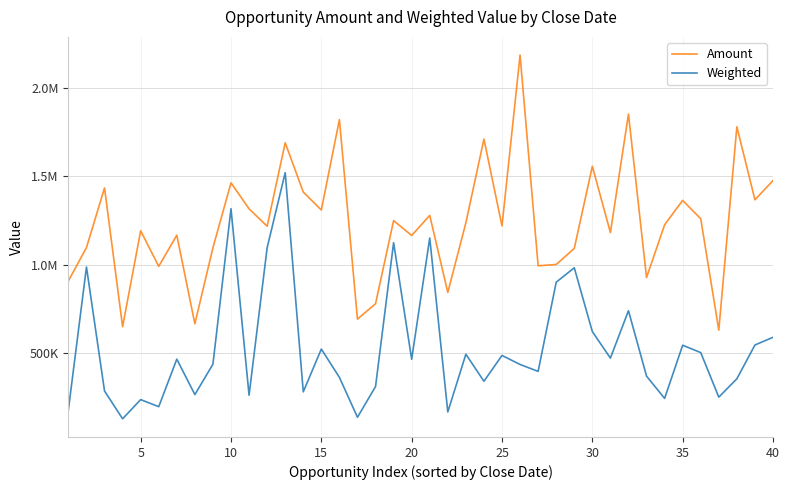

Is this an area chart (filled region under the line)?

No